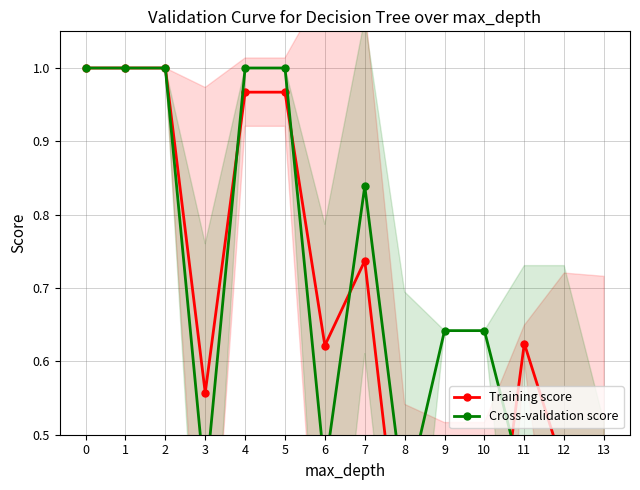

What is the difference between the second highest and second lowest values in the Cross-validation score series?

0.6